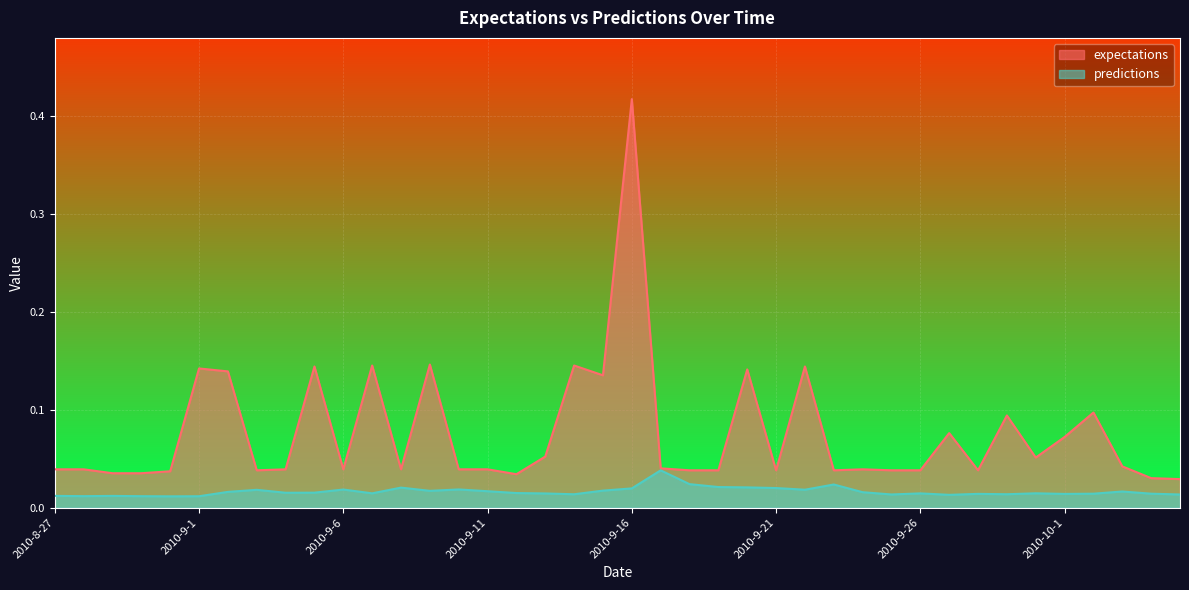

Reading left to right, what are all the values shown in this chart?

expectations: 0.0	0.0	0.0	0.0	0.0	0.1	0.1	0.0	0.0	0.1	0.0	0.1	0.0	0.1	0.0	0.0	0.0	0.1	0.1	0.1	0.4	0.0	0.0	0.0	0.1	0.0	0.1	0.0	0.0	0.0	0.0	0.1	0.0	0.1	0.1	0.1	0.1	0.0	0.0	0.0
predictions: 0.0	0.0	0.0	0.0	0.0	0.0	0.0	0.0	0.0	0.0	0.0	0.0	0.0	0.0	0.0	0.0	0.0	0.0	0.0	0.0	0.0	0.0	0.0	0.0	0.0	0.0	0.0	0.0	0.0	0.0	0.0	0.0	0.0	0.0	0.0	0.0	0.0	0.0	0.0	0.0